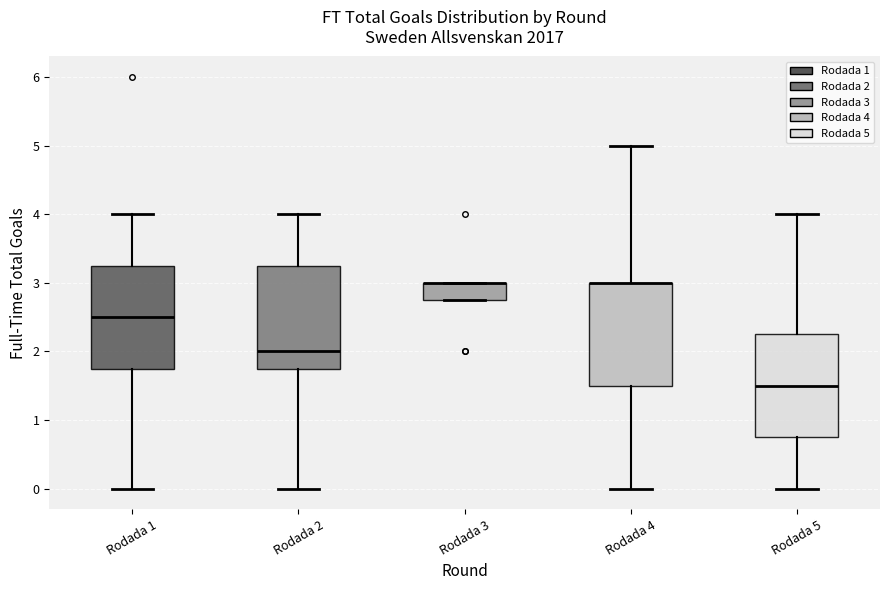

Reading left to right, transcribe this box plot: for each box, give where its median line is, the range the box spans, and where its two whiskers end, as read against the y-axis. The values are not printed on the chart, so give them approximately, as read against the axis.

Rodada 1: median 2.5, box 1.8 to 3.3, whiskers 0.0 to 4.0
Rodada 2: median 2.0, box 1.8 to 3.3, whiskers 0.0 to 4.0
Rodada 3: median 3.0 (drawn on the box's upper edge), box 2.8 to 3.0, whiskers 2.8 to 3.0
Rodada 4: median 3.0 (drawn on the box's upper edge), box 1.5 to 3.0, whiskers 0.0 to 5.0
Rodada 5: median 1.5, box 0.8 to 2.3, whiskers 0.0 to 4.0